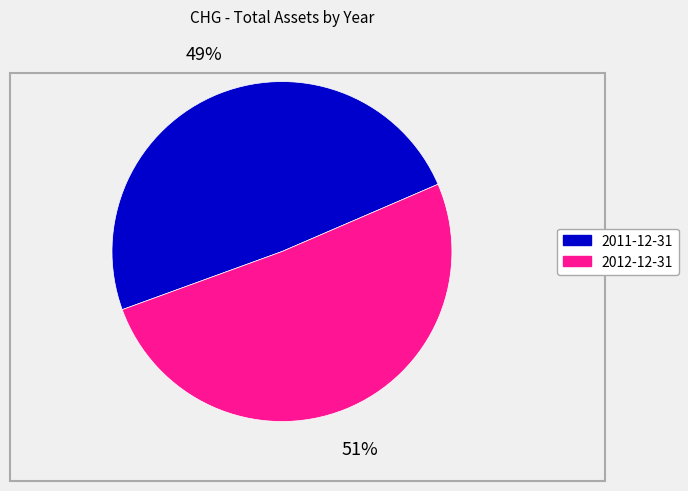

Rank the categories by value from highest to lowest.

2012-12-31, 2011-12-31